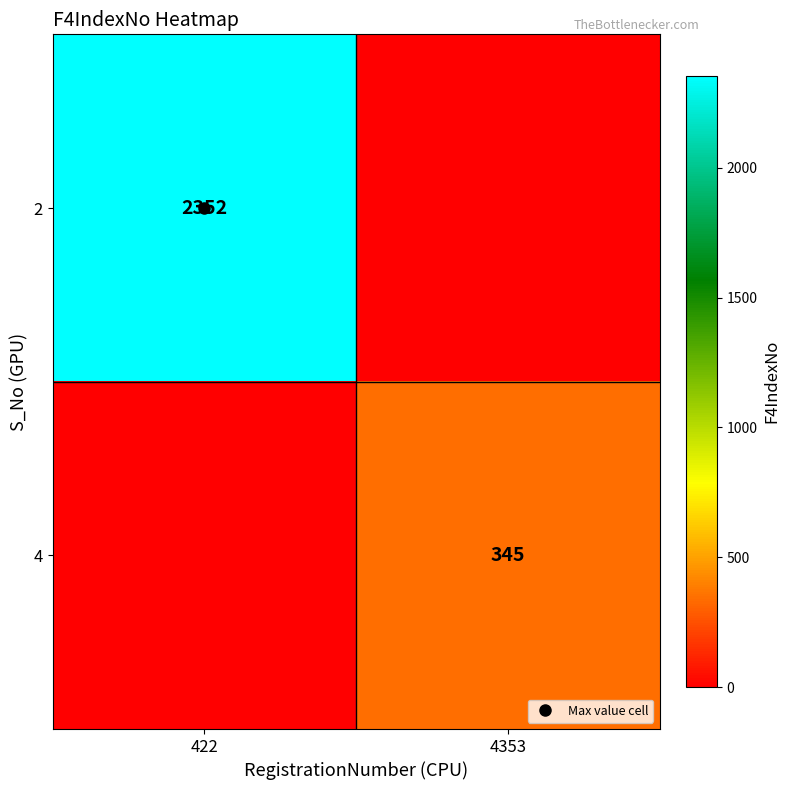

Count the 4 values in the range 0 to 345.

2